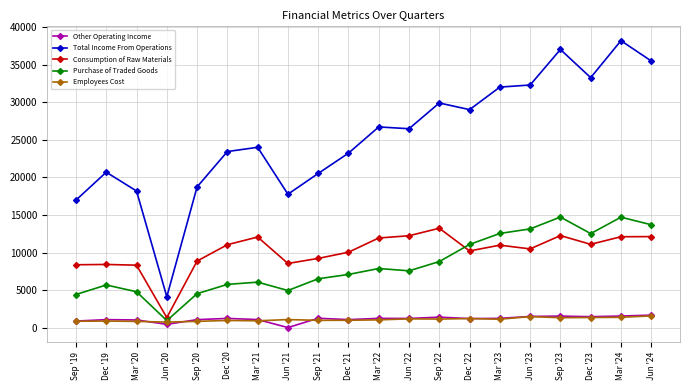

At which label does Consumption of Raw Materials reach its minimum?

Jun '20